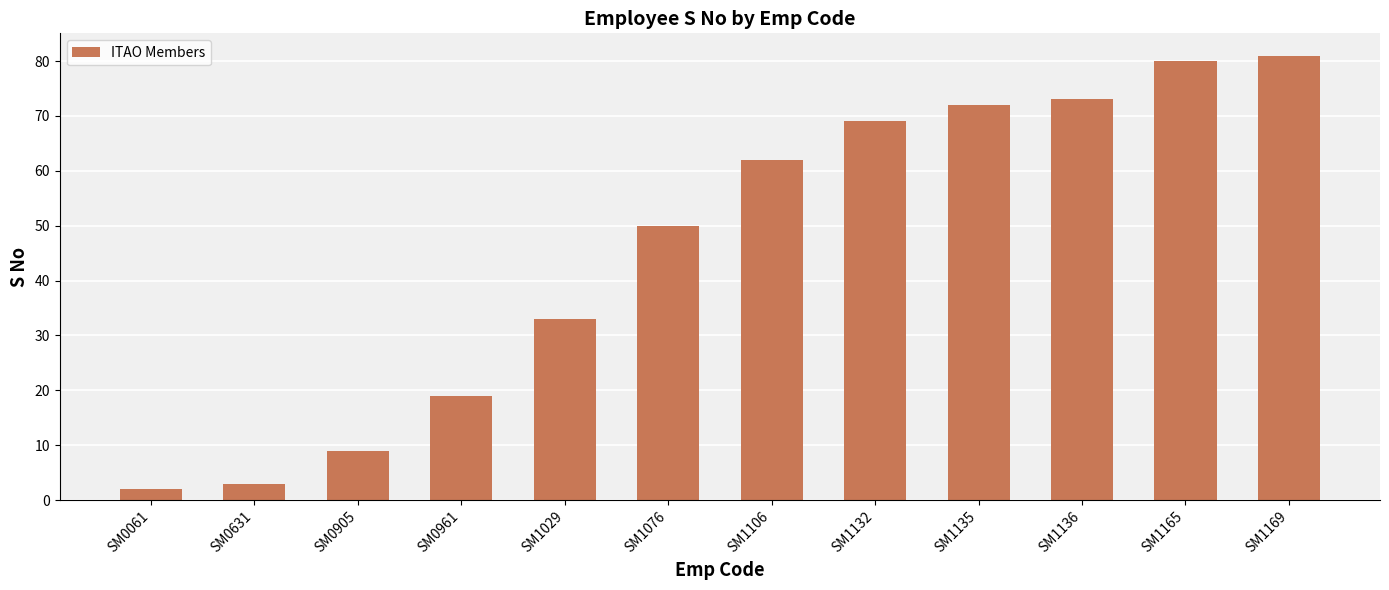

Approximately how many times larger is the value at SM1132 compared to SM1136?

0.9